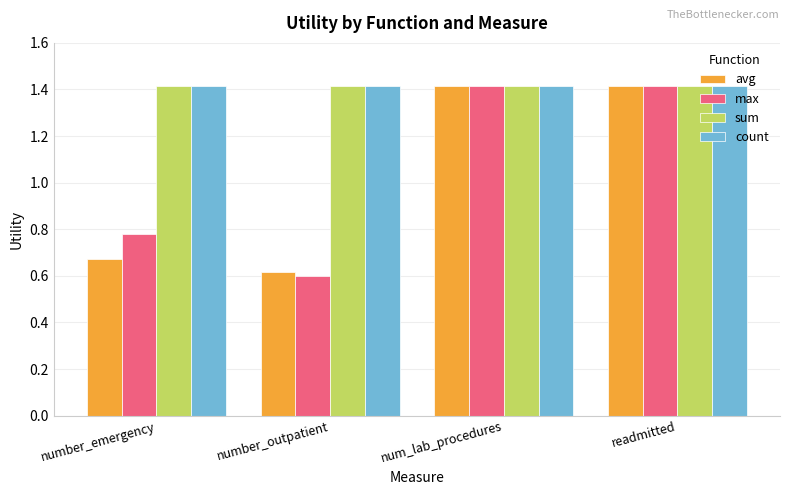

Which series has the widest spread of values?

max